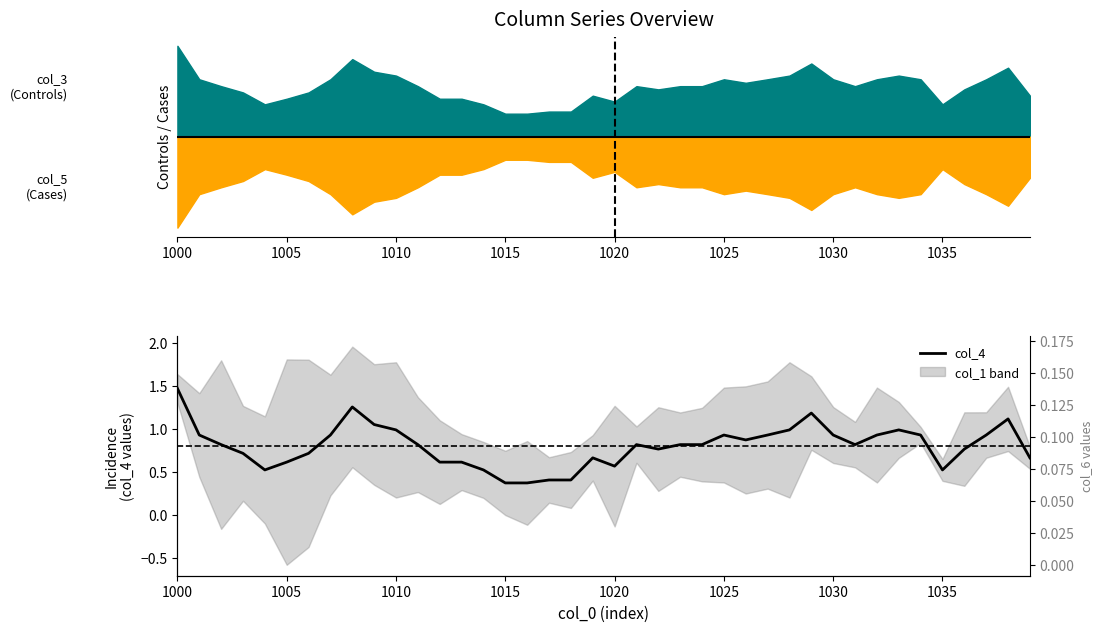

Reading left to right, list all the values displayed in this chart.

1.5	0.9	0.8	0.7	0.5	0.6	0.7	0.9	1.3	1.1	1.0	0.8	0.6	0.6	0.5	0.4	0.4	0.4	0.4	0.7	0.6	0.8	0.8	0.8	0.8	0.9	0.9	0.9	1.0	1.2	0.9	0.8	0.9	1.0	0.9	0.5	0.8	0.9	1.1	0.7